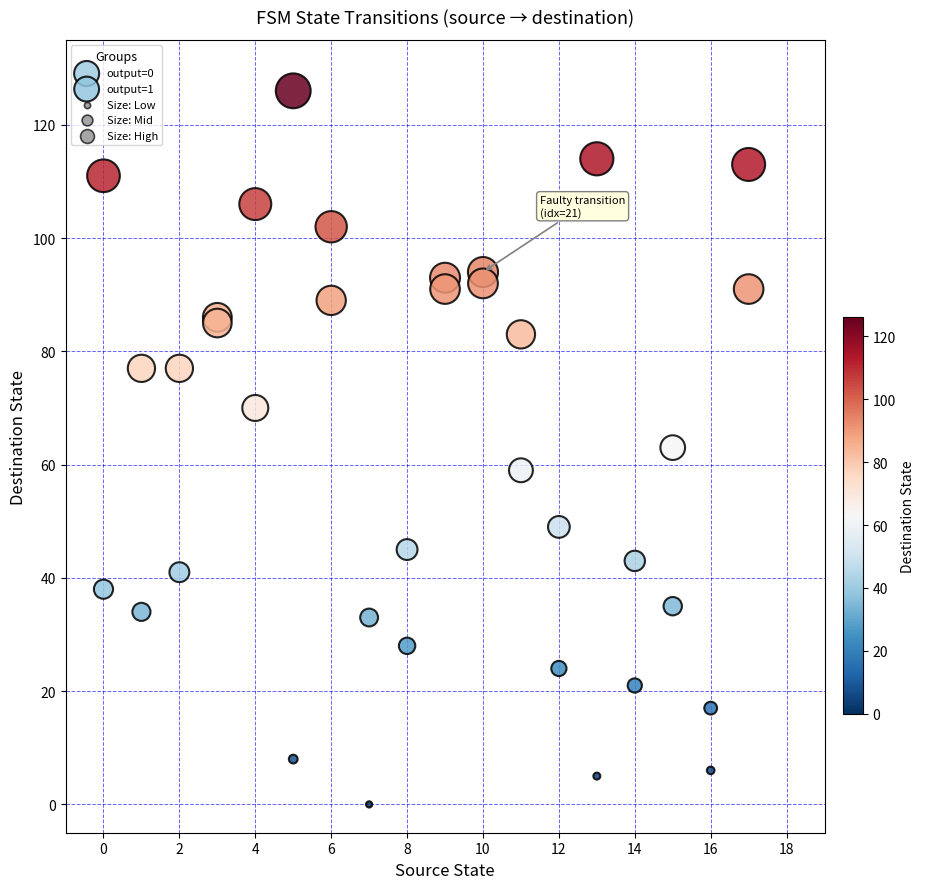

Which series contains the lowest Y value?

output=0